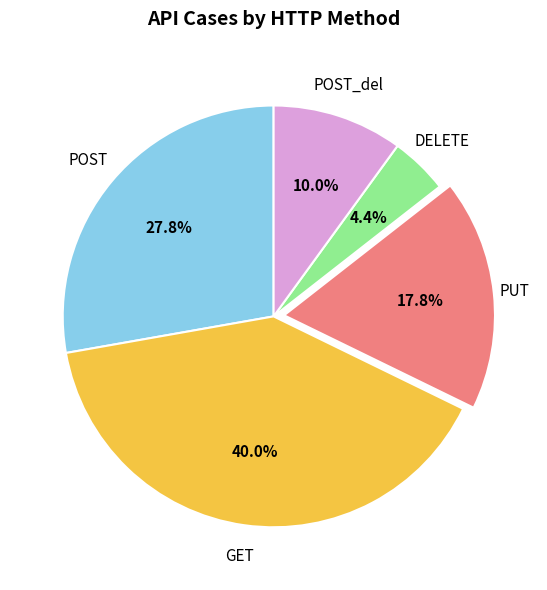

Rank the categories by value from lowest to highest.

DELETE, POST_del, PUT, POST, GET